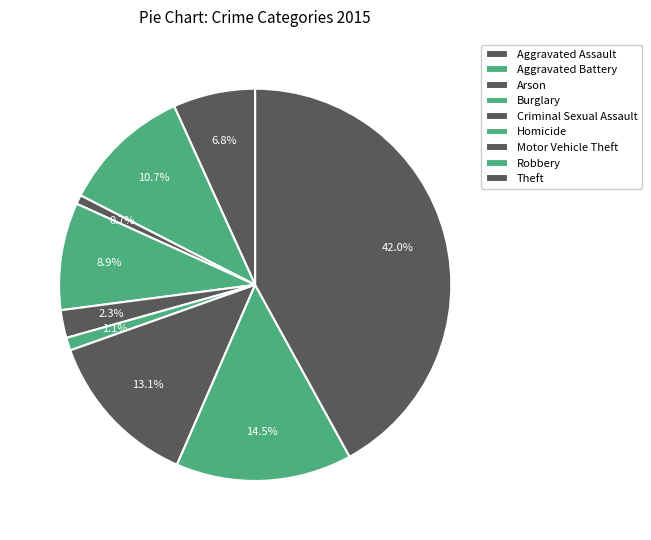

The Homicide slice represents 1% of the pie. True or false?

True